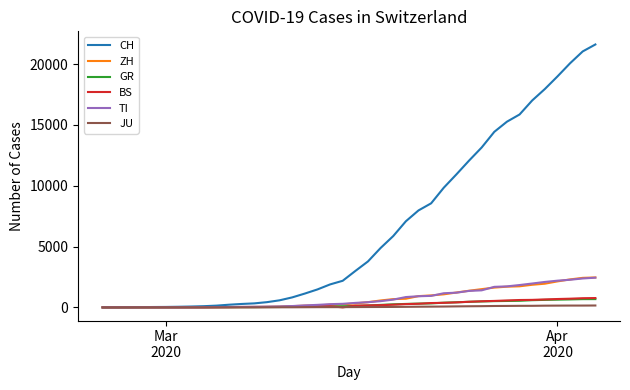

Count the number of data series in this chart.

6